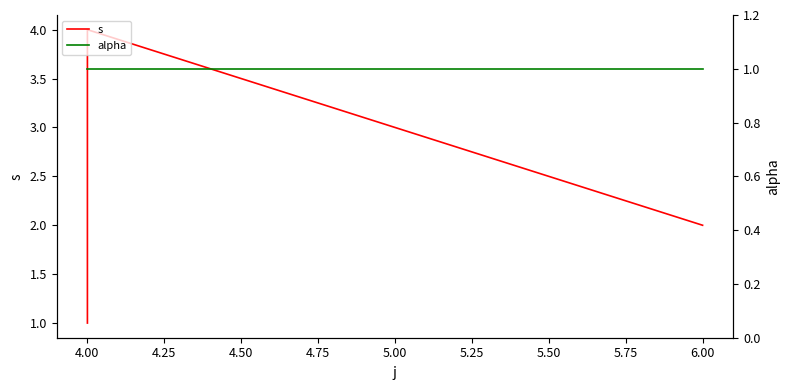

True or false: alpha has more than 1 points higher than both neighbors.

False